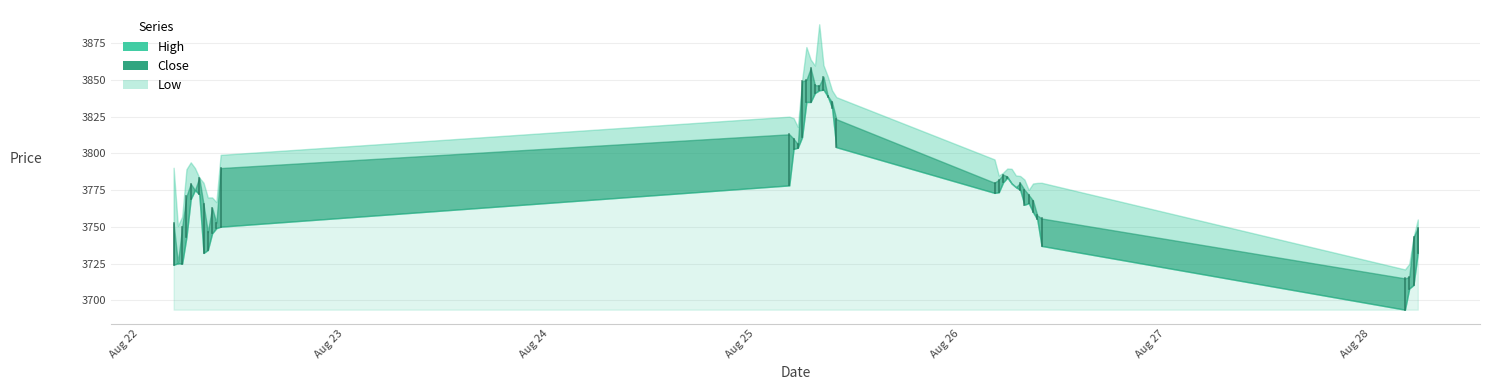

What is the difference between the maximum and minimum values in the High series?

166.9